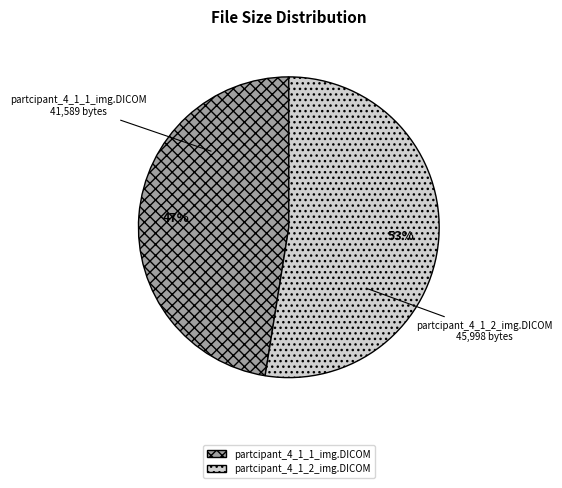

The partcipant_4_1_2_img.DICOM slice represents 44% of the pie. True or false?

False